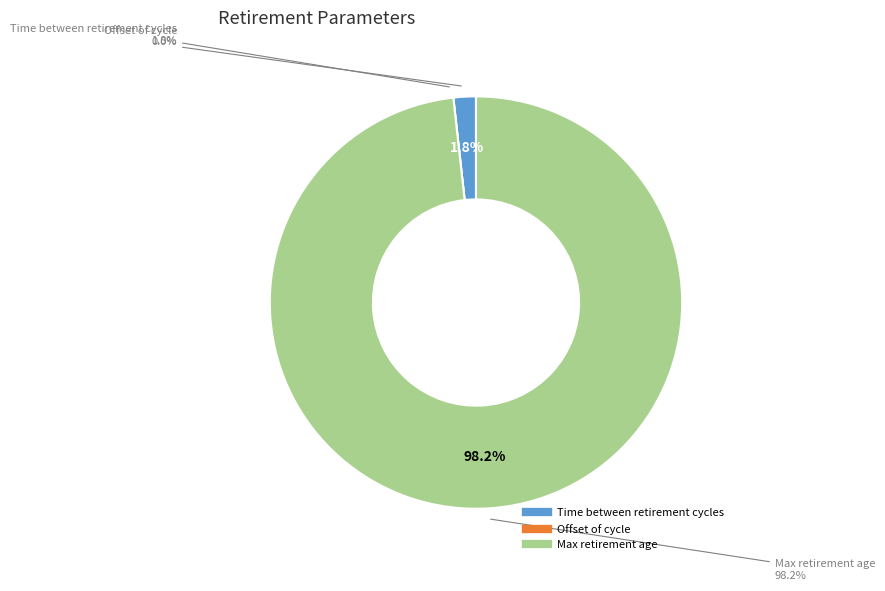

Count the number of slices in the pie.

3